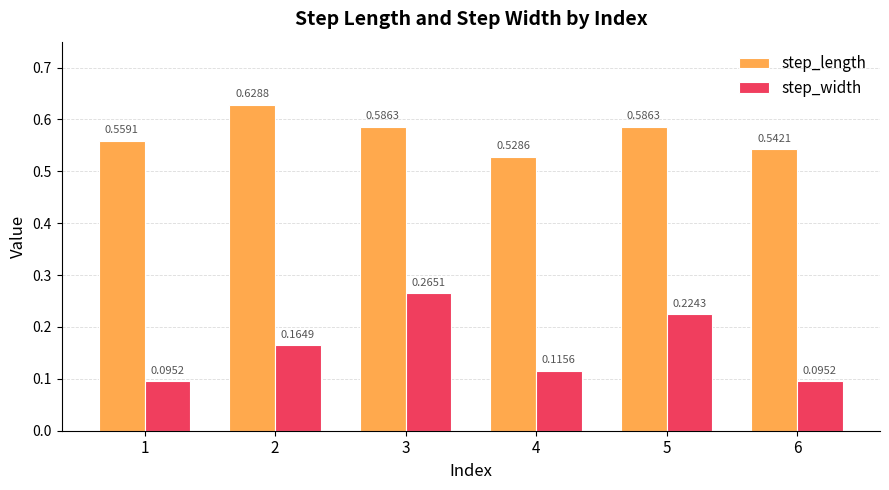

Rank the series by their maximum value, from highest to lowest.

step_length, step_width